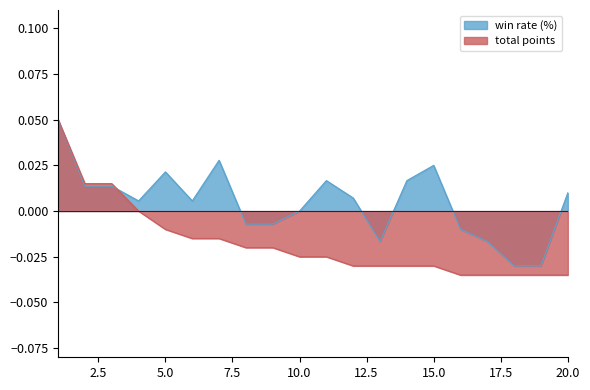

Rank the series by their average value, from highest to lowest.

win rate (%), total points